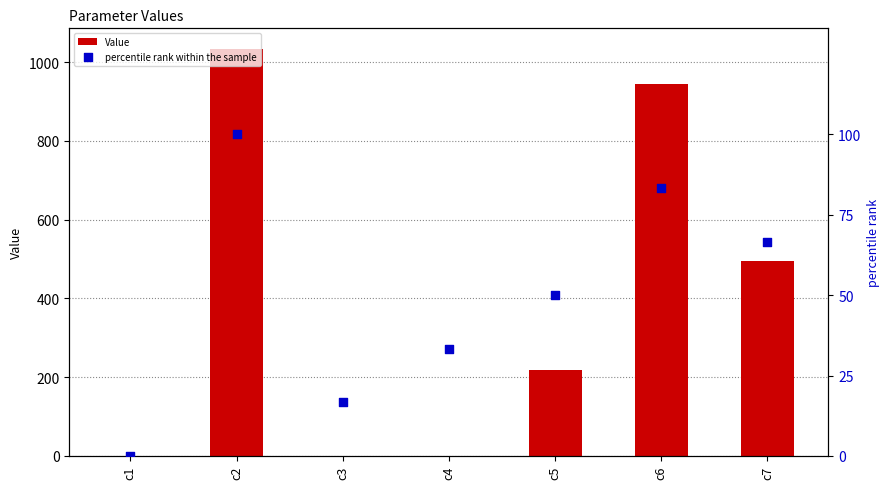

At how many categories does at least one series exceed 13?

6